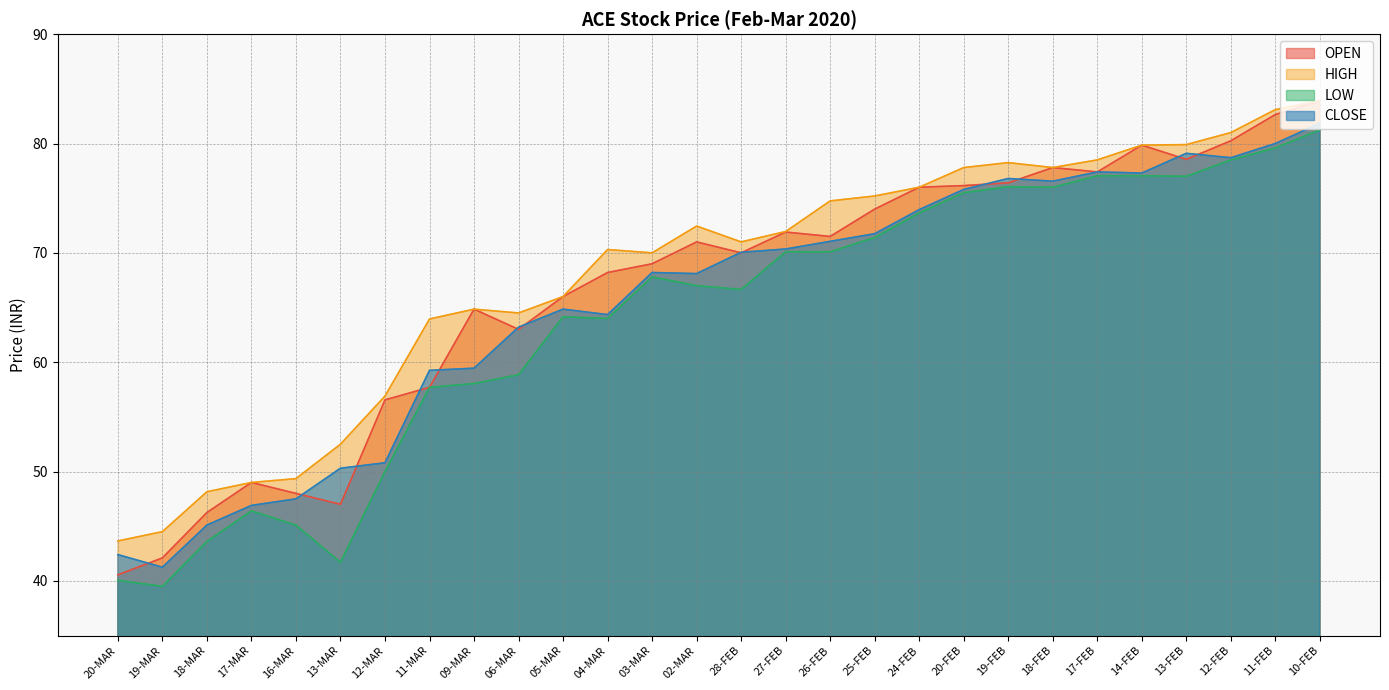

Which category has the lowest value across all series?

19-MAR